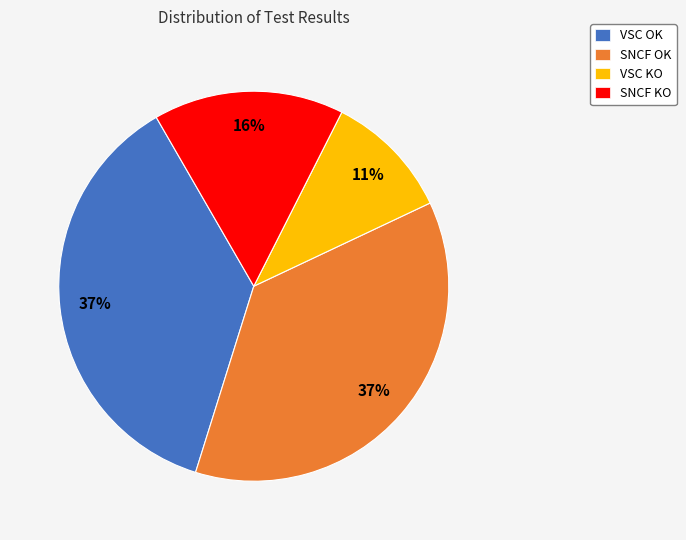

Which has a higher value, VSC KO or SNCF OK?

SNCF OK